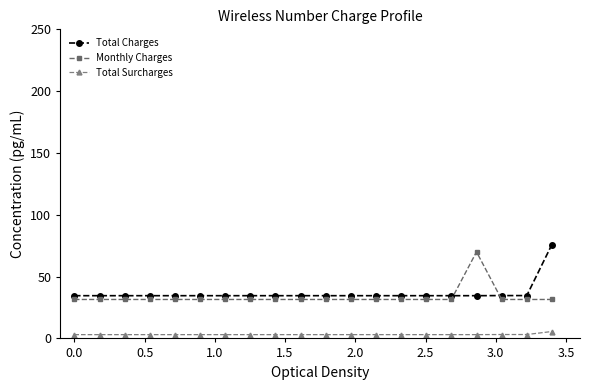

True or false: Monthly Charges and Total Surcharges cross at least once.

False